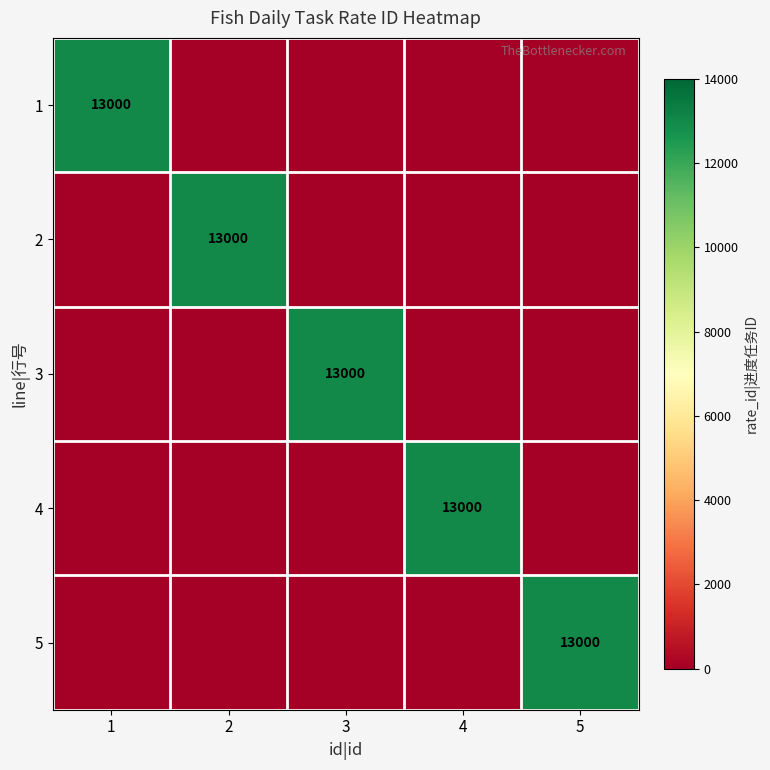

At which label is 5 closest to 6500?

1